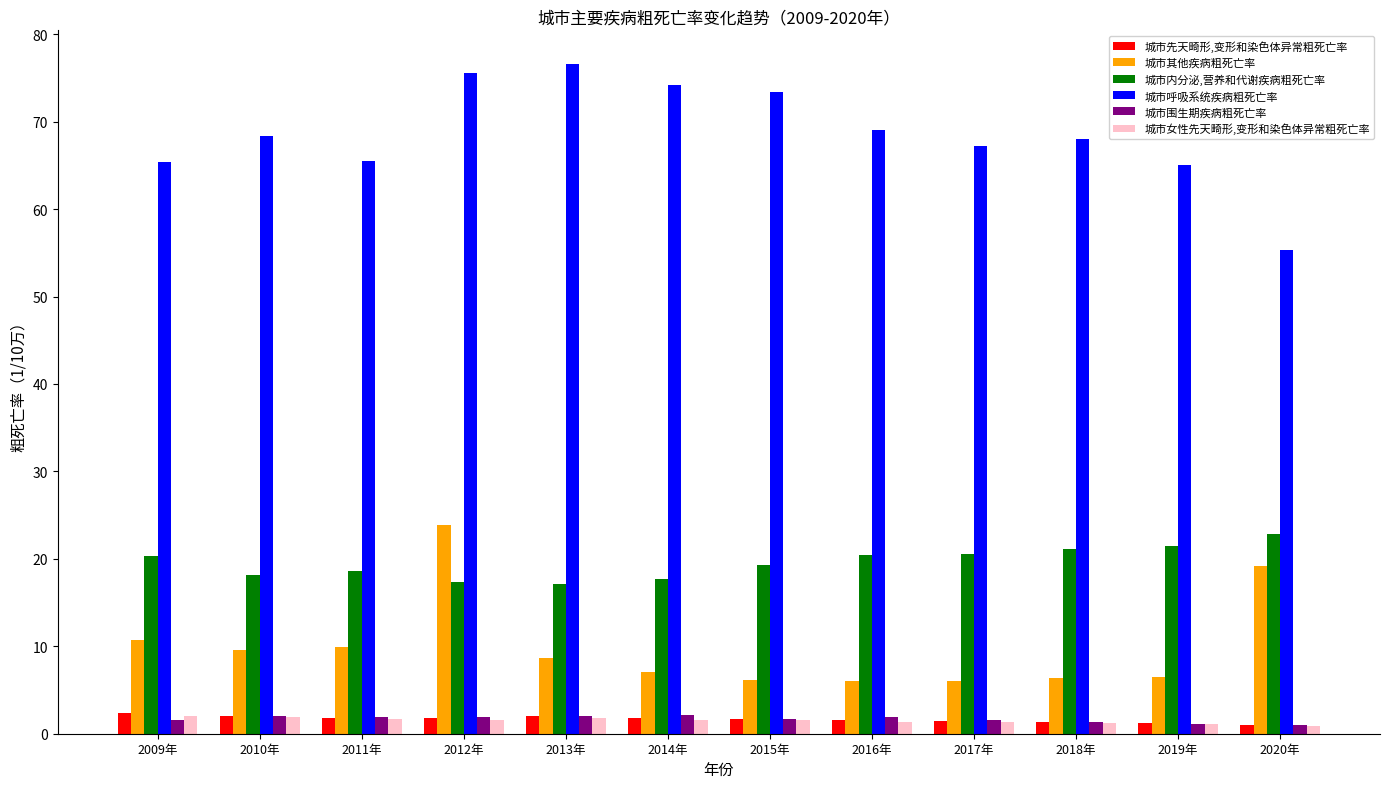

Are the bars horizontal?

No